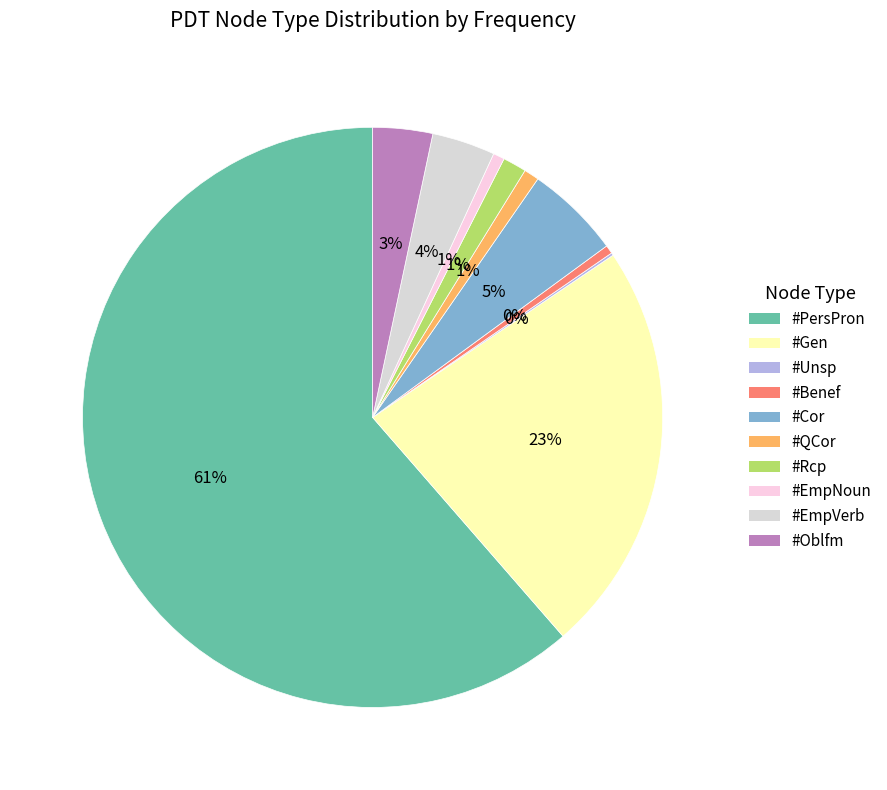

Count the number of slices in the pie.

10